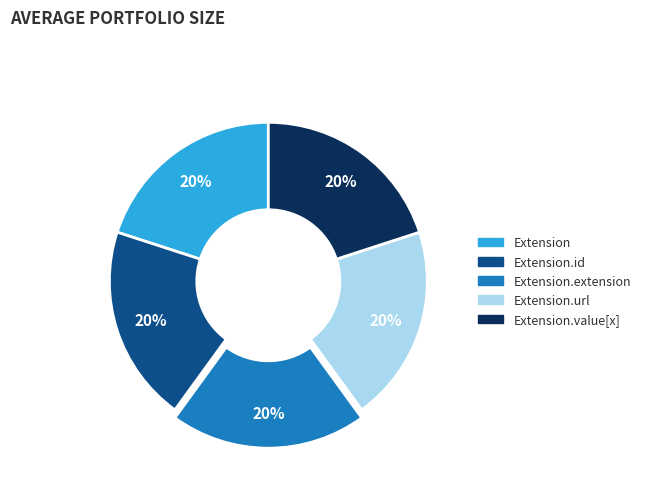

Does any single category account for the majority?

No